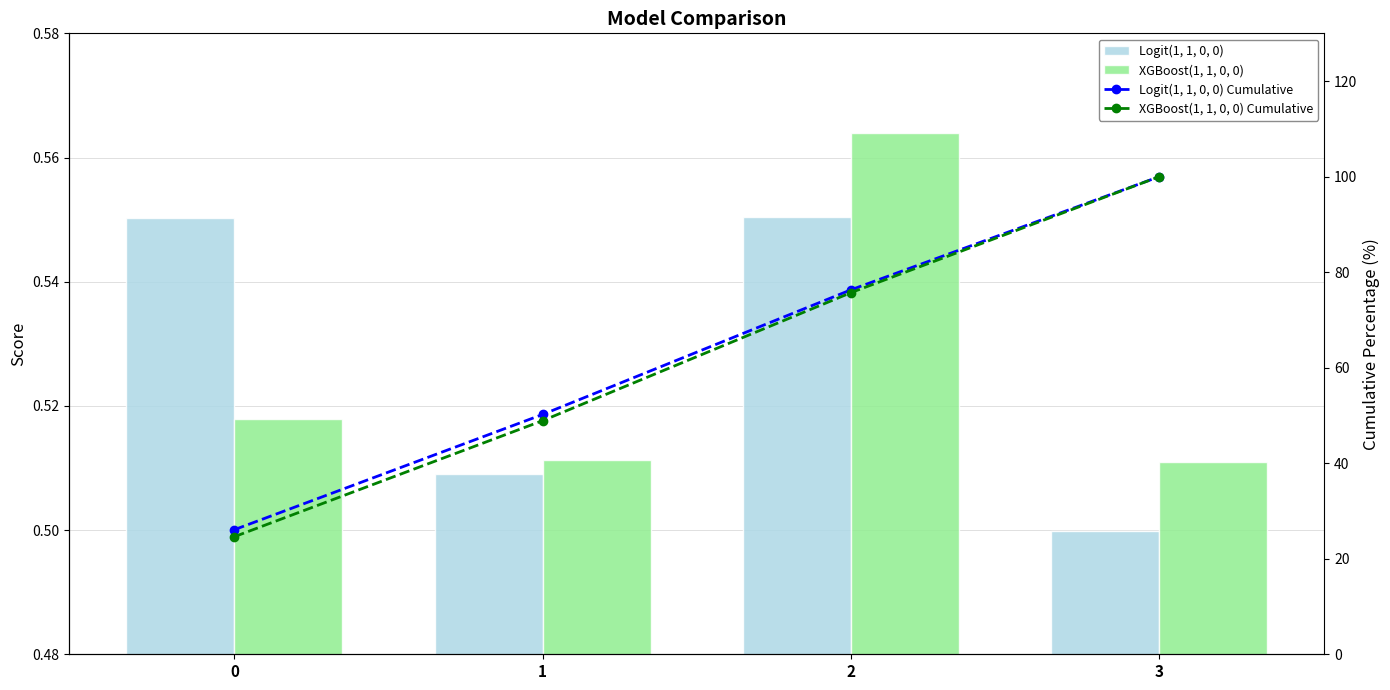

The value of XGBoost(1, 1, 0, 0) Cumulative at 2 is 75.7. True or false?

True